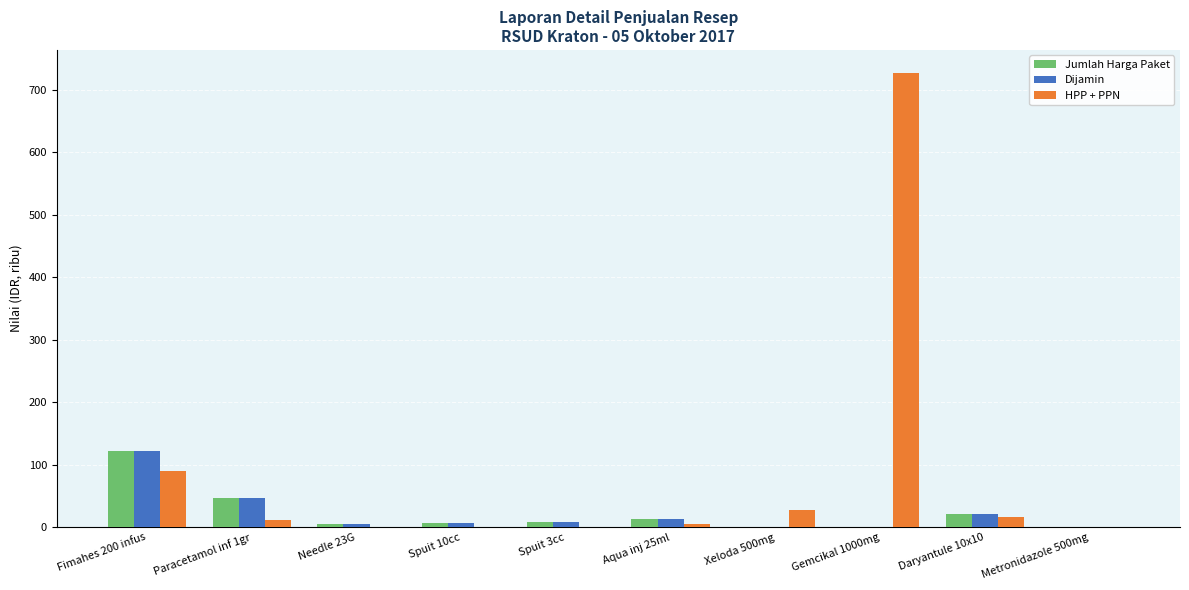

True or false: Jumlah Harga Paket has a value of 5.9 at Needle 23G.

True